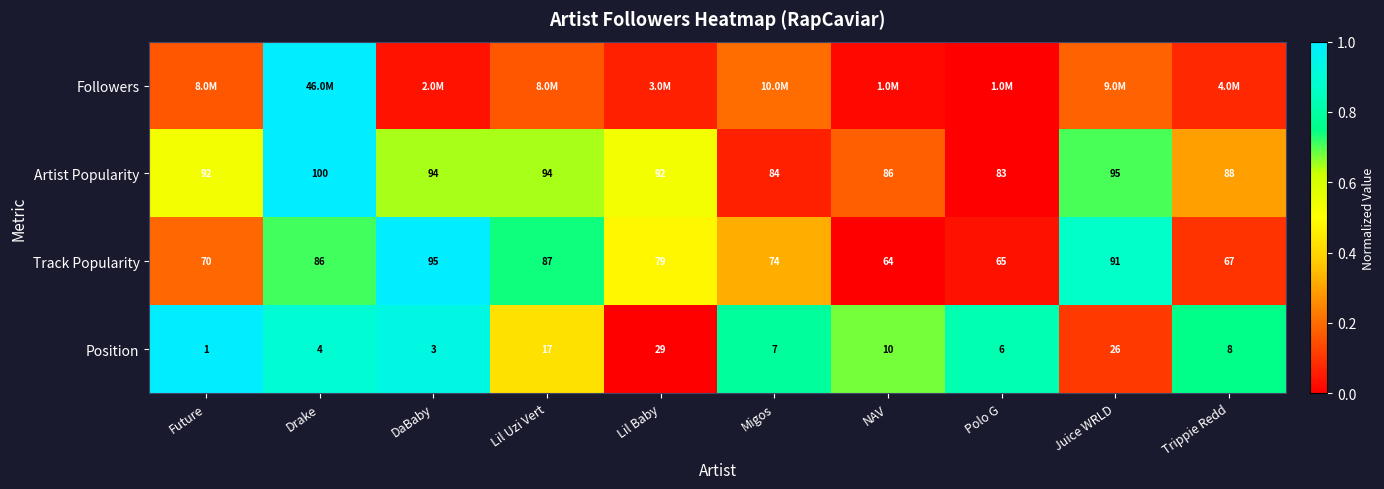

Rank the categories by Position value from lowest to highest.

Future, DaBaby, Drake, Polo G, Migos, Trippie Redd, NAV, Lil Uzi Vert, Juice WRLD, Lil Baby